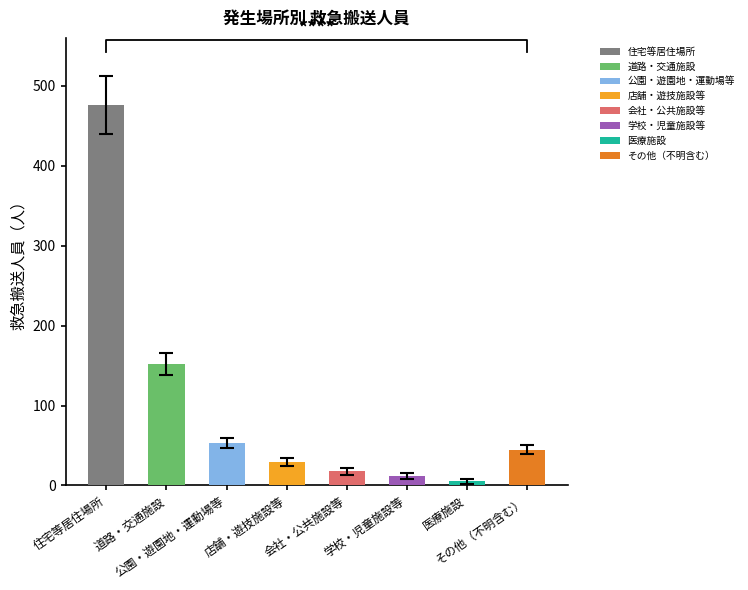

Reading right to left, extract all data points from this chart.

その他（不明含む）=45	医療施設=5	学校・児童施設等=12	会社・公共施設等=18	店舗・遊技施設等=29	公園・遊園地・運動場等=53	道路・交通施設=152	住宅等居住場所=476